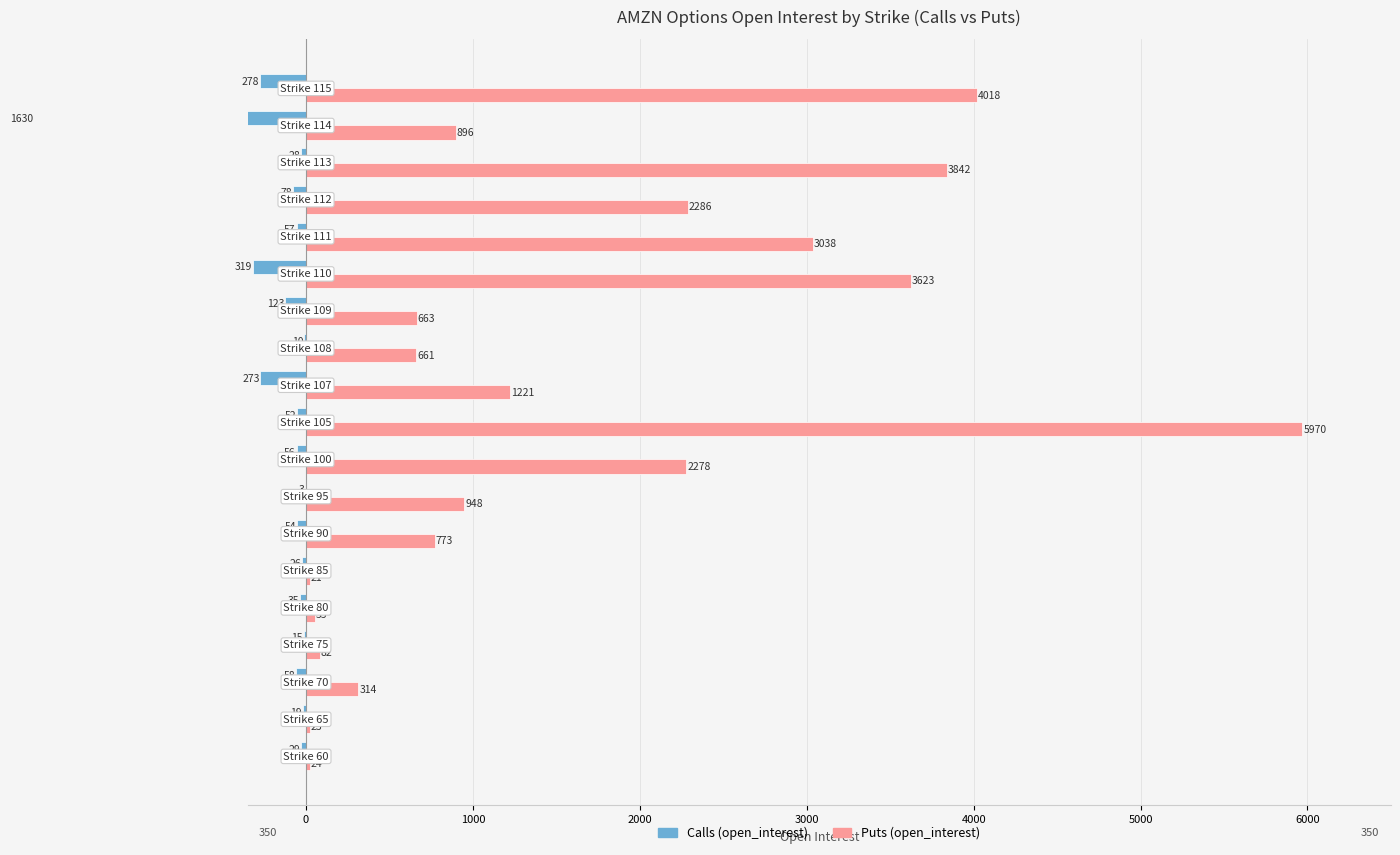

Which series has the largest range (max minus min)?

Puts (open_interest)